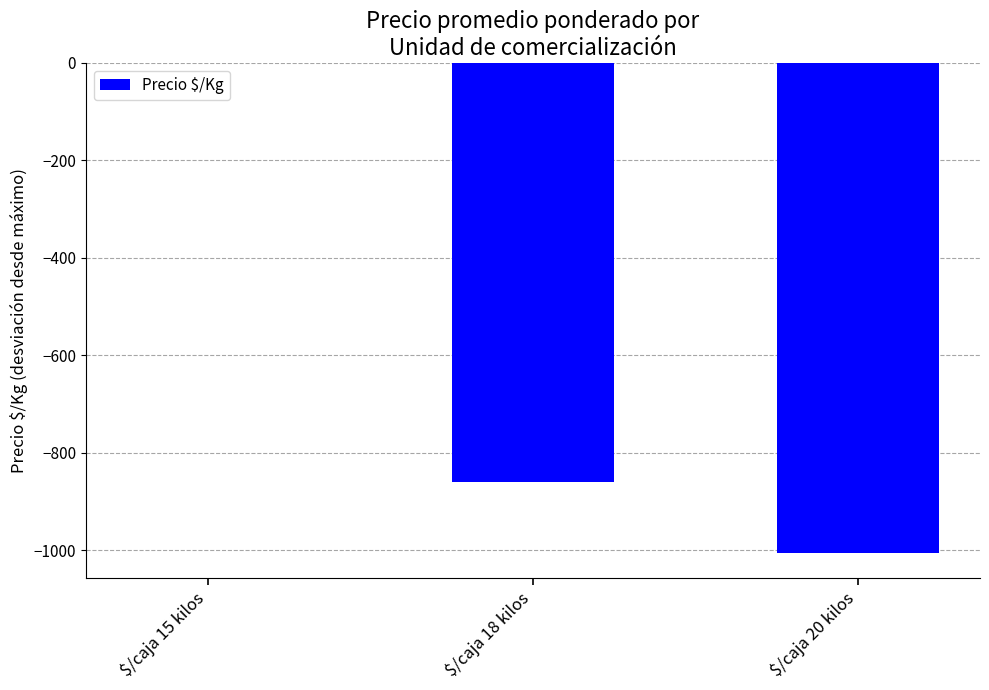

At which category does the chart reach its peak across all series?

$/caja 15 kilos